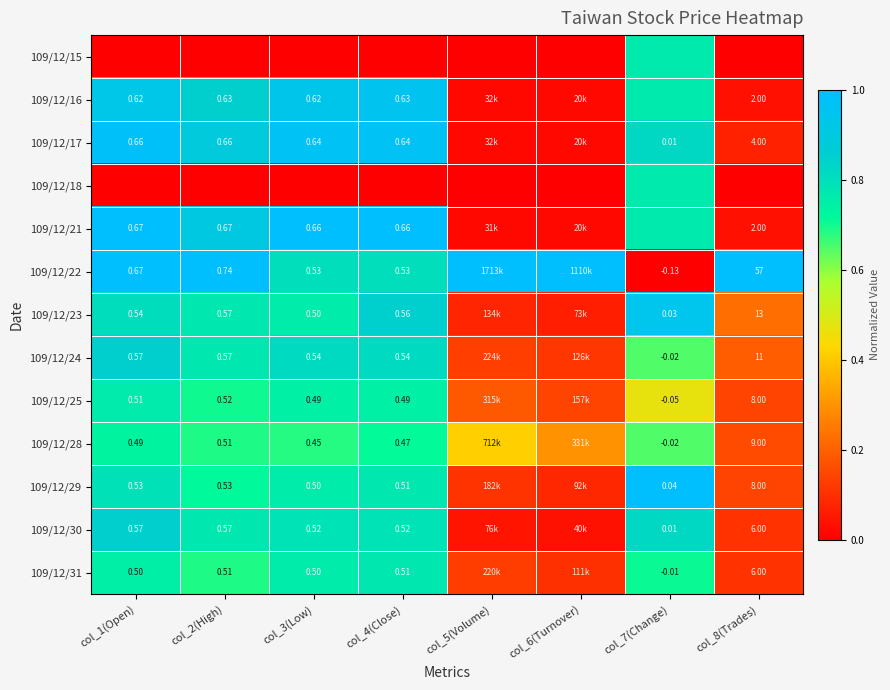

What is the total value across all series at col_8(Trades)?

2.2